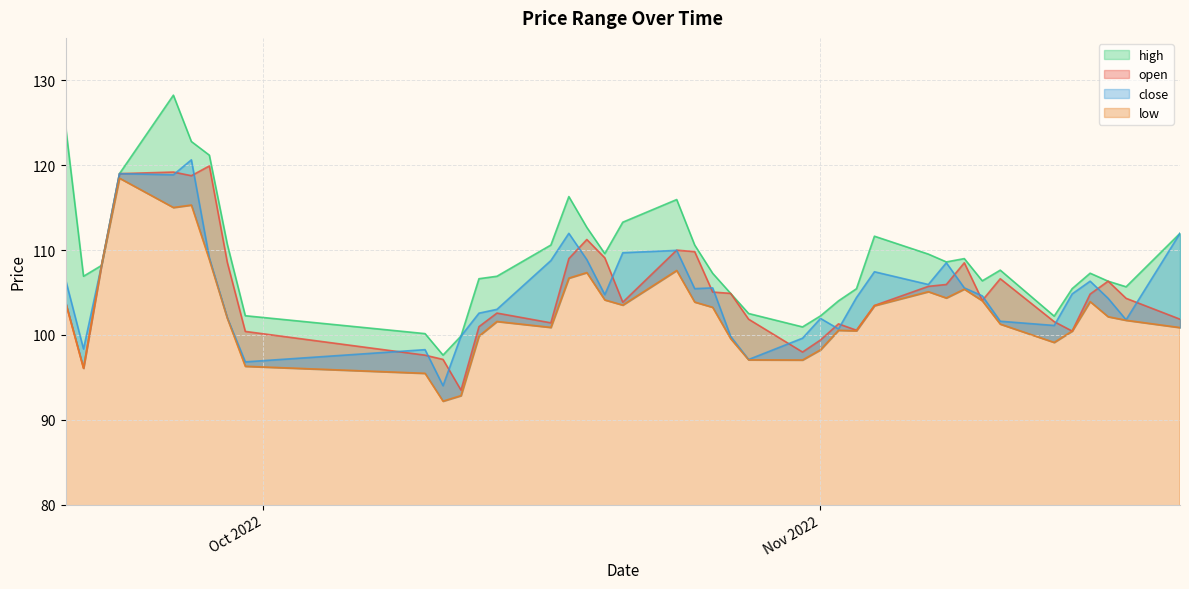

Which label corresponds to the smallest value in the chart?

2022-10-11